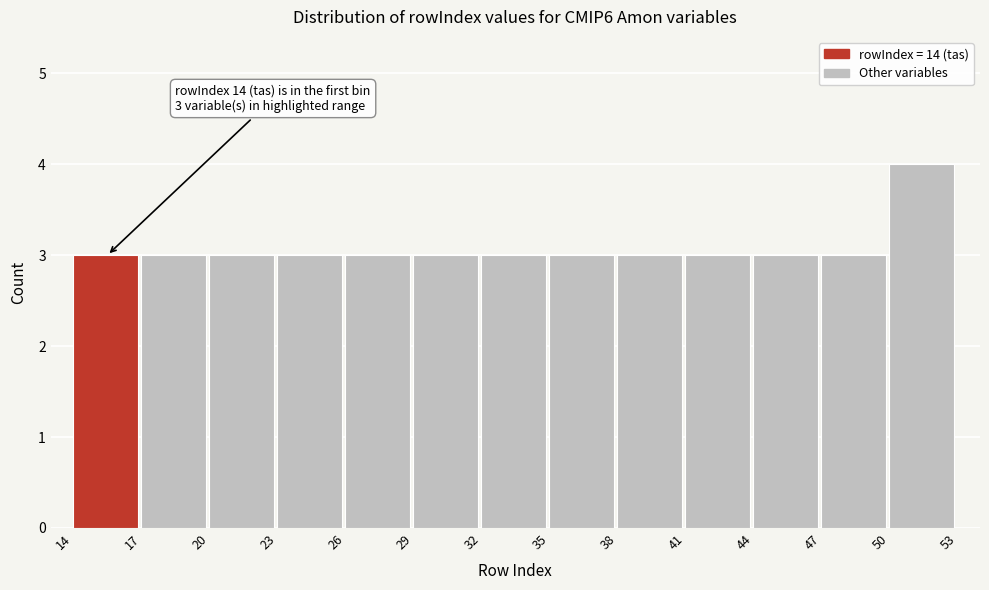

Which range on the x-axis has the tallest bar?

50 to 53